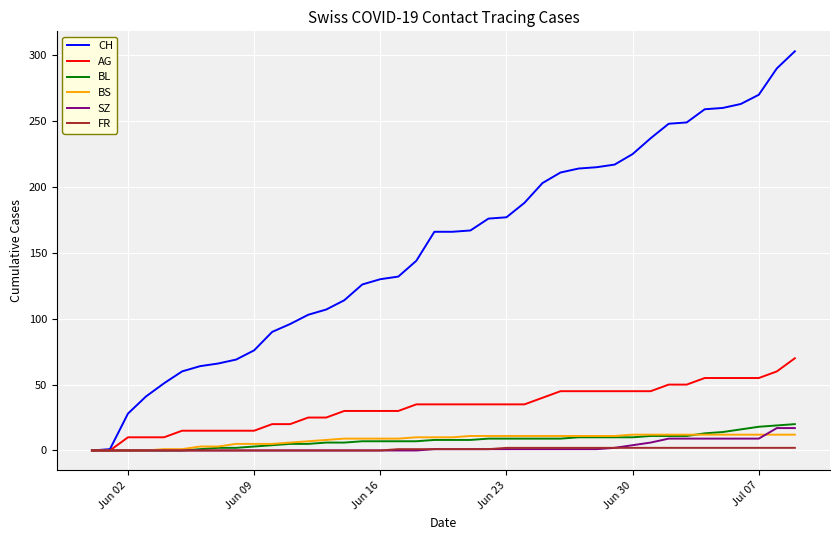

Which series has the largest total across all categories?

CH